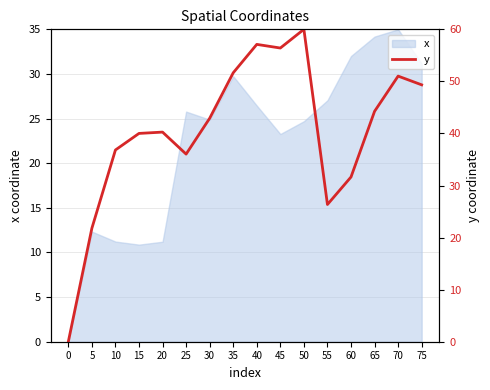

What is the difference between the maximum and minimum values?

60.0